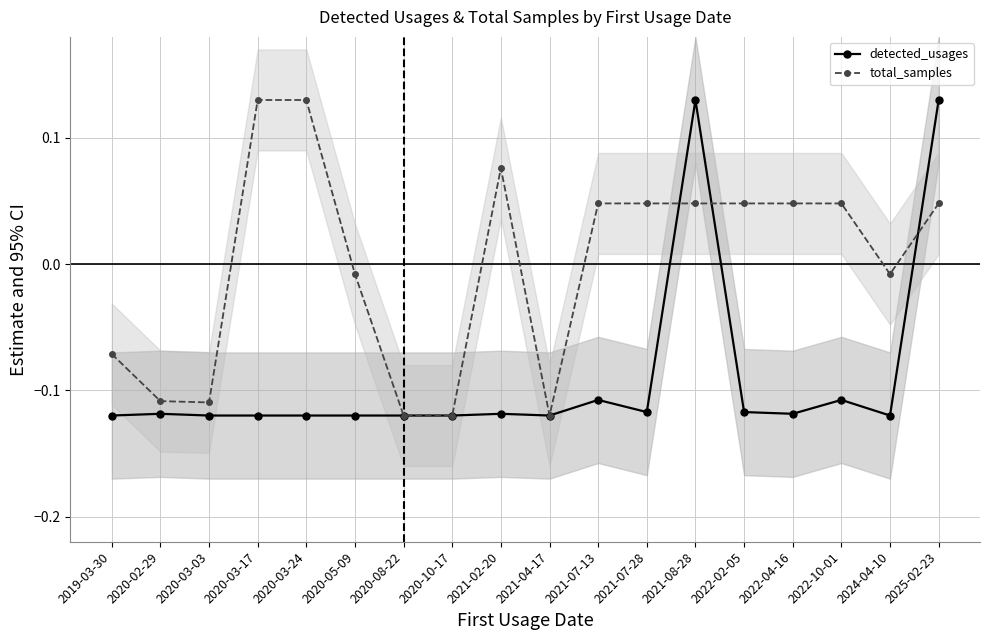

How many data points does each series have?

18